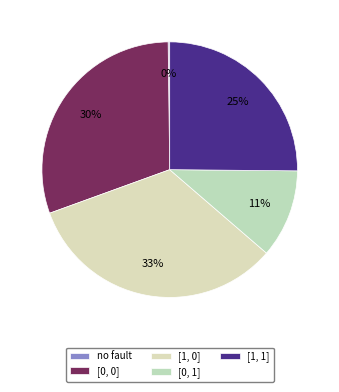

Which slice is the smallest?

no fault